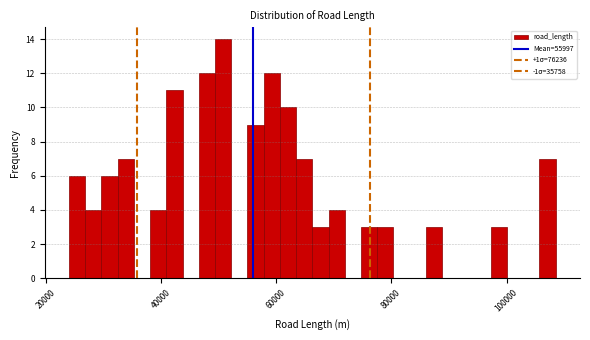

Read against the x-axis, roughly where is the centre of the tallest bar?

50000